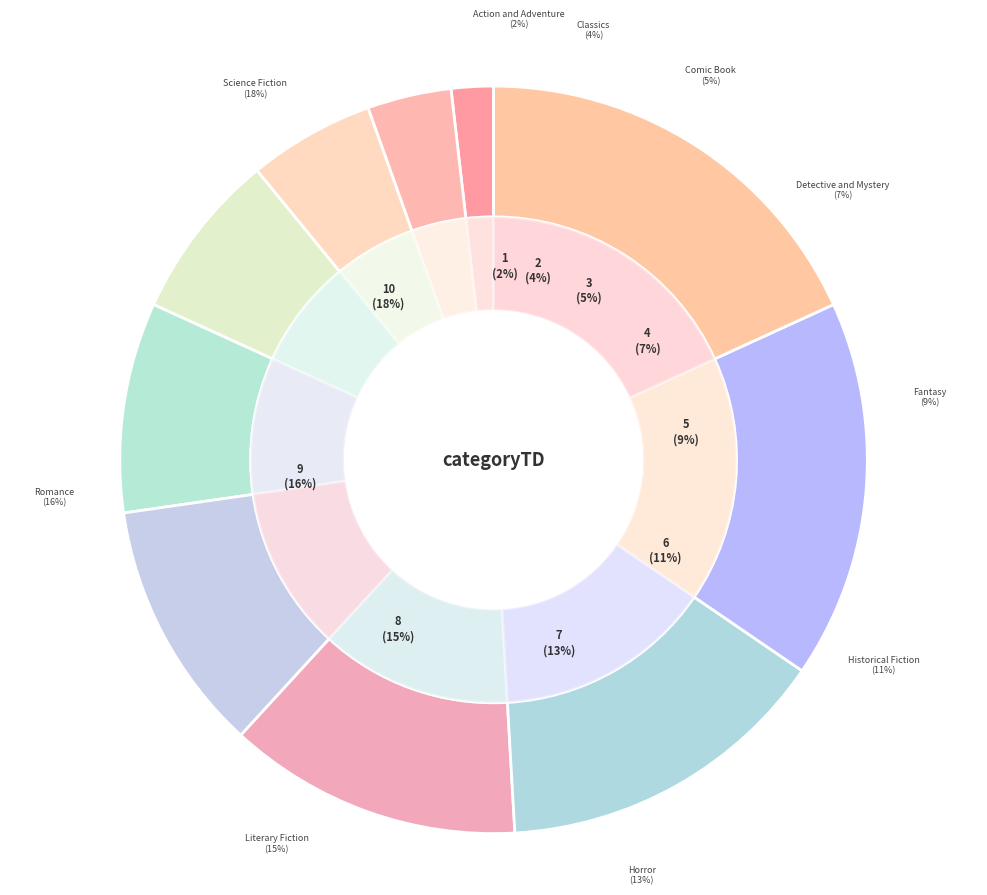

Is the sum of Literary Fiction and Fantasy greater than half?

No